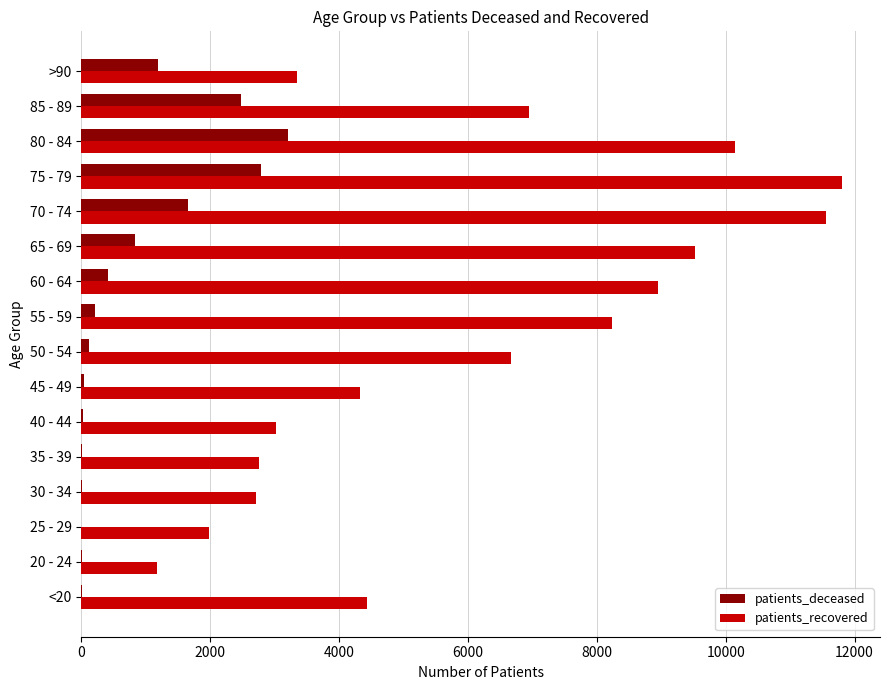

Which category has the highest value in the patients_deceased series?

80 - 84